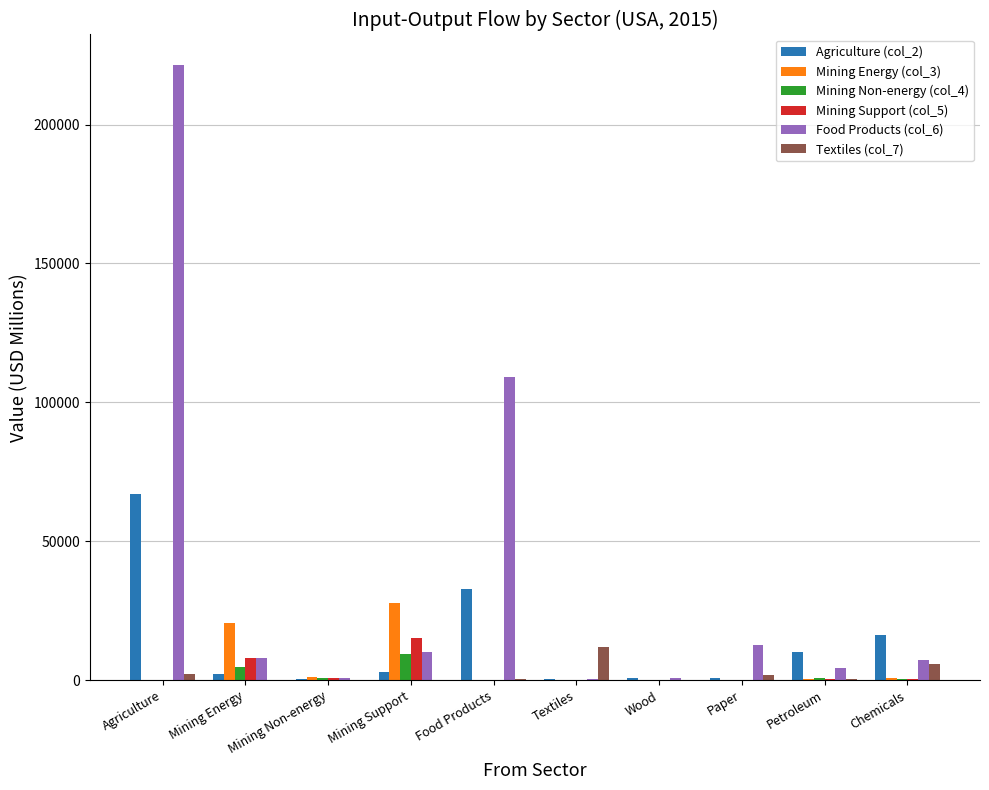

Which category has the highest value in the Mining Energy (col_3) series?

Mining Support